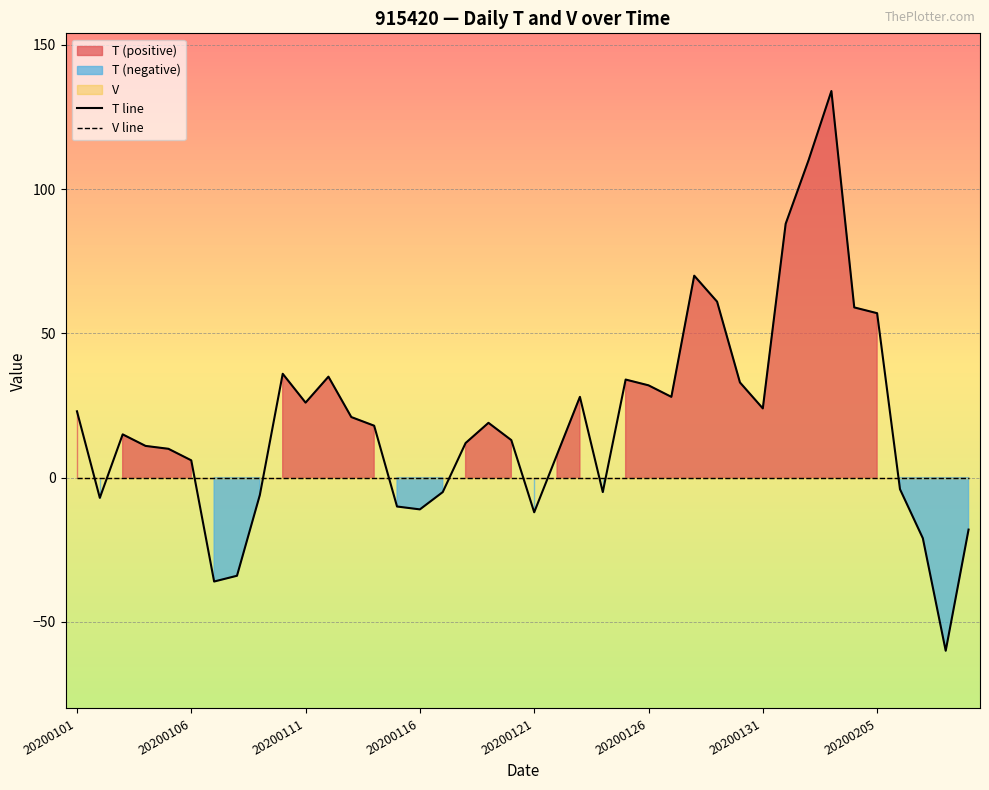

True or false: T line has a value of 57 at 20200205.

True